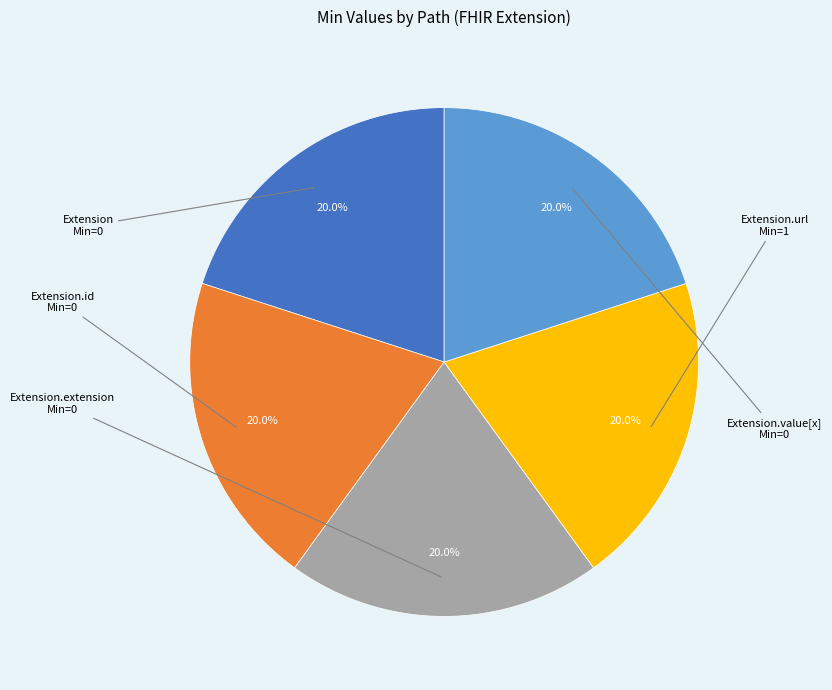

Does any single category account for the majority?

No